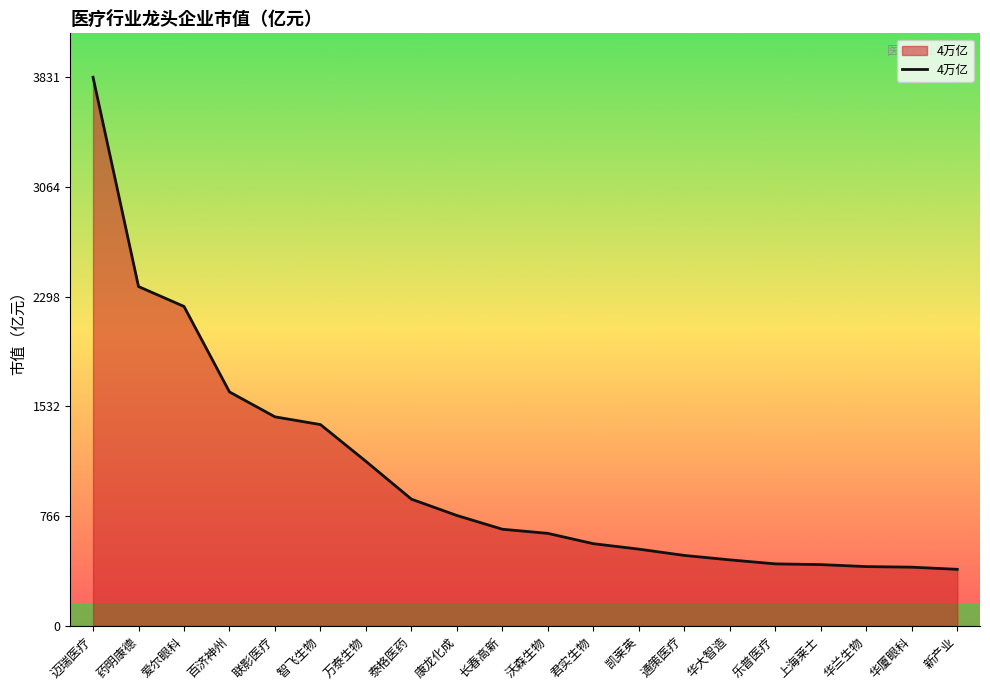

What is the average value?

1059